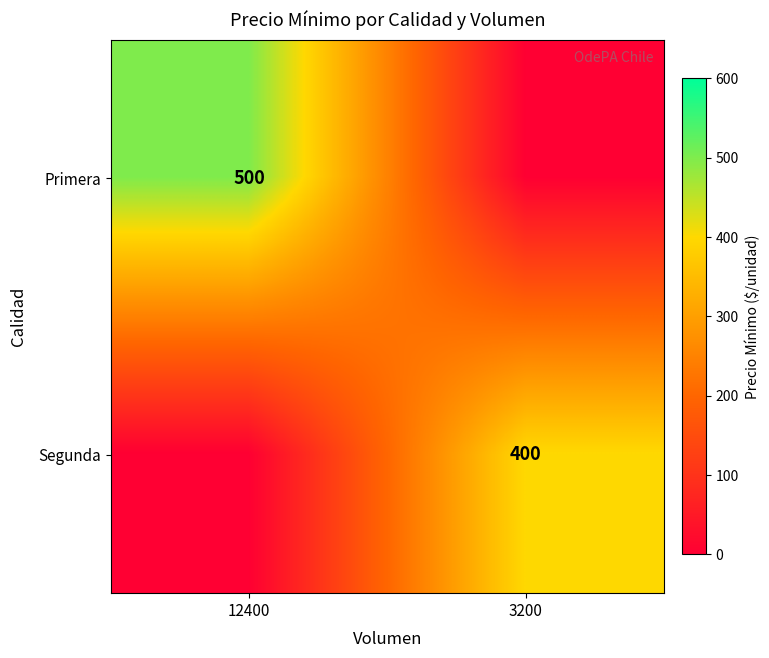

Is it true that Segunda equals 400 at 3200?

True